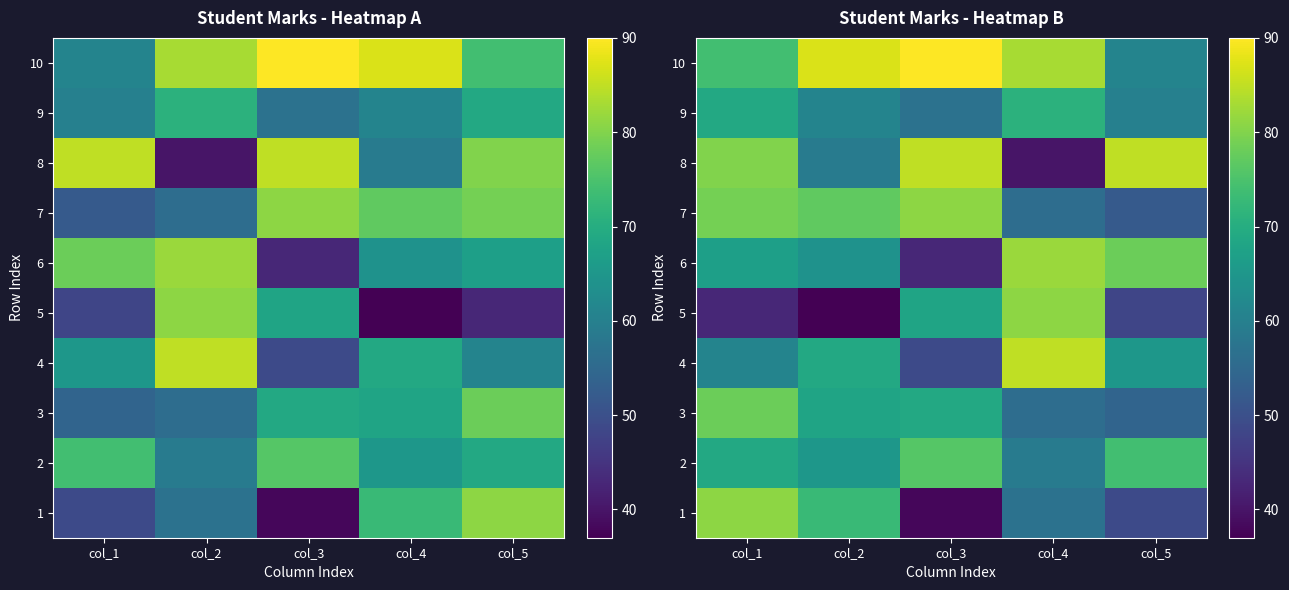

Between col_1 and col_3, which is larger?

col_1